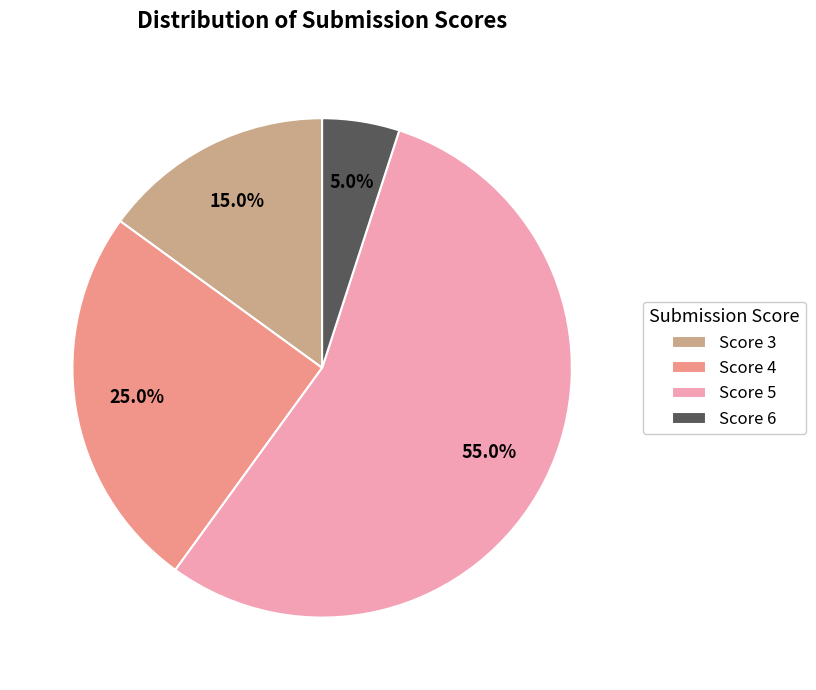

What is the smallest slice in the pie chart?

Score 6